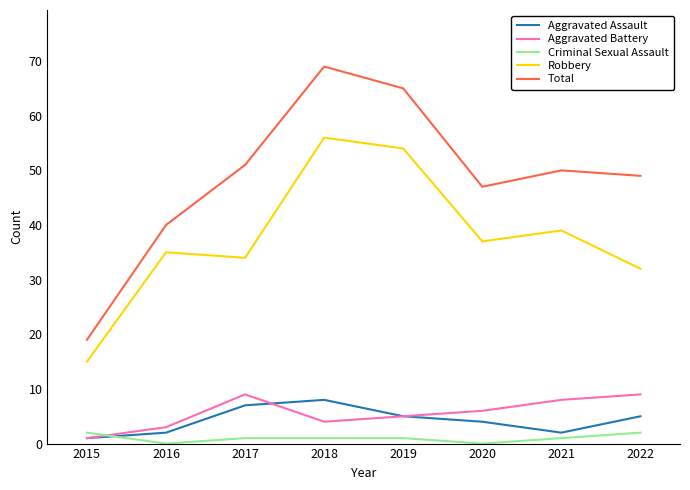

Is the value of Total at 2016 greater than the value of Criminal Sexual Assault at 2022?

Yes